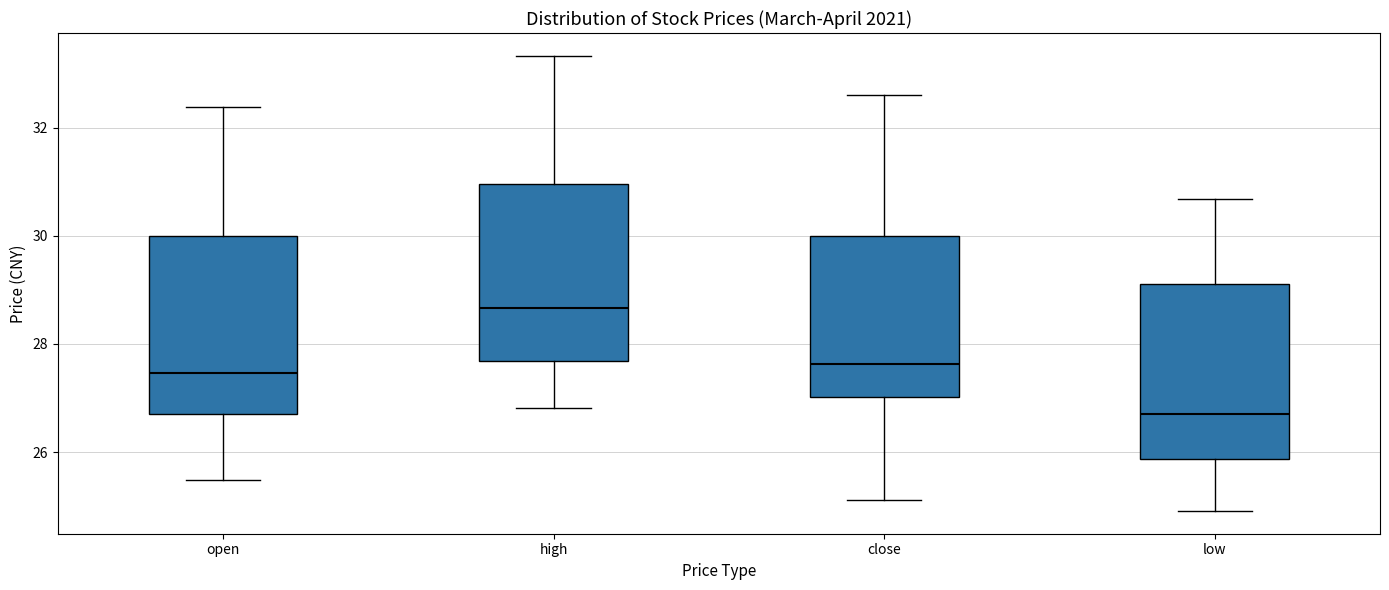

Which box has the lowest median line?

low